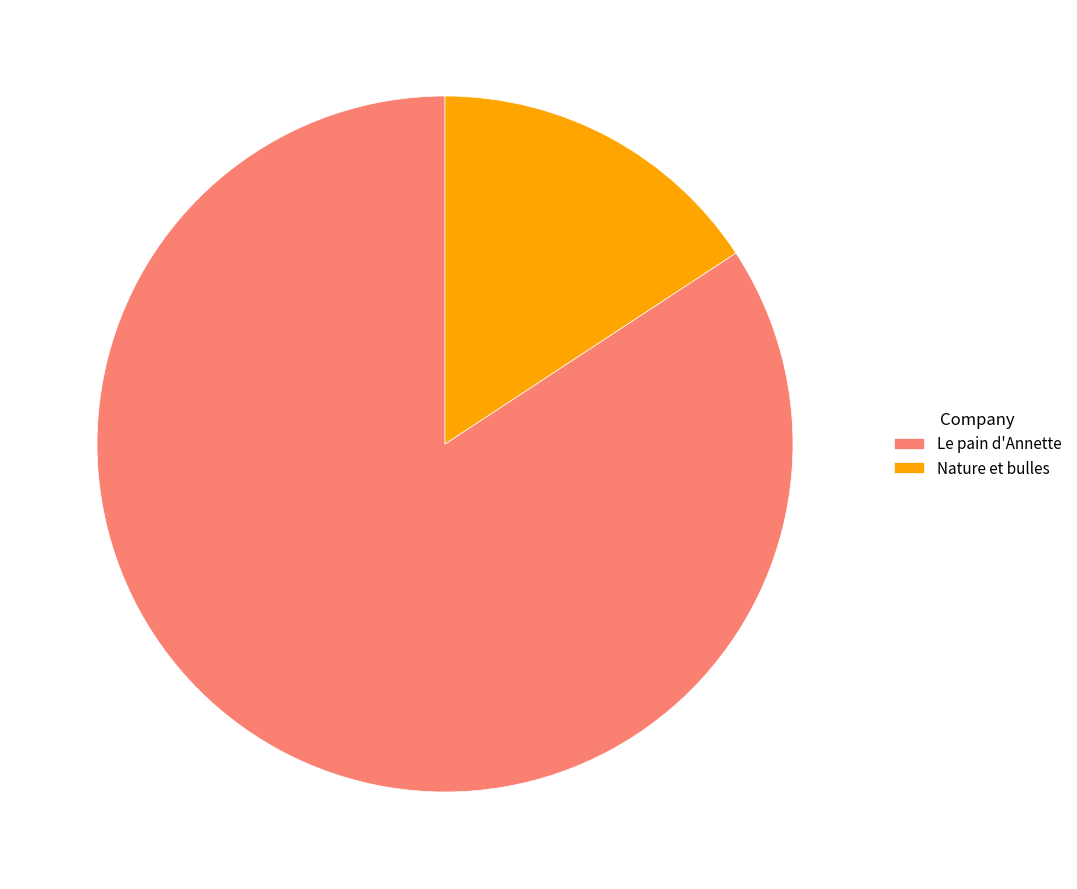

Which category has the smallest portion of the pie?

Nature et bulles